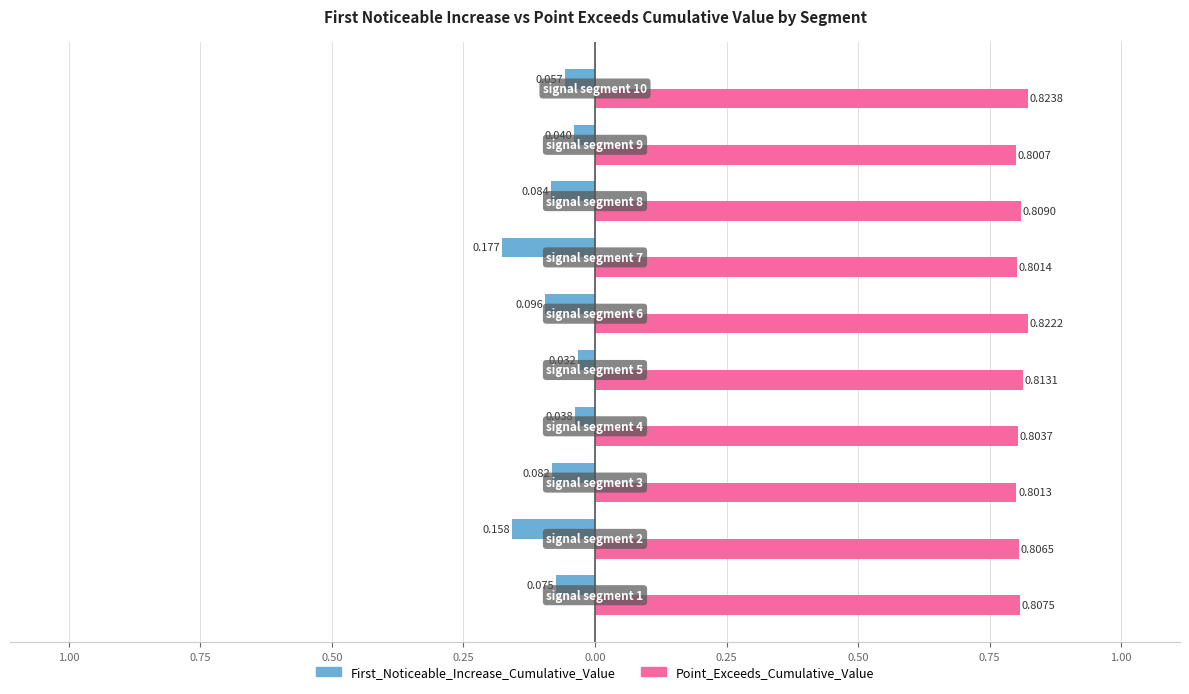

Reading right to left, transcribe all the data shown in this chart.

First_Noticeable_Increase_Cumulative_Value: 1.00=-0.1	0.75=-0.0	0.50=-0.1	0.25=-0.2	0.00=-0.1	0.25=-0.0	0.50=-0.0	0.75=-0.1	1.00=-0.2	1.25=-0.1
Point_Exceeds_Cumulative_Value: 1.00=0.8	0.75=0.8	0.50=0.8	0.25=0.8	0.00=0.8	0.25=0.8	0.50=0.8	0.75=0.8	1.00=0.8	1.25=0.8